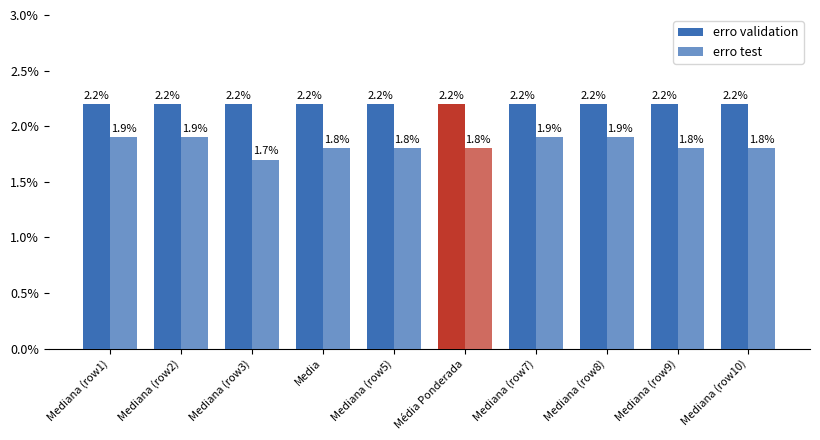

Are the bars grouped side by side (vs. stacked)?

Yes